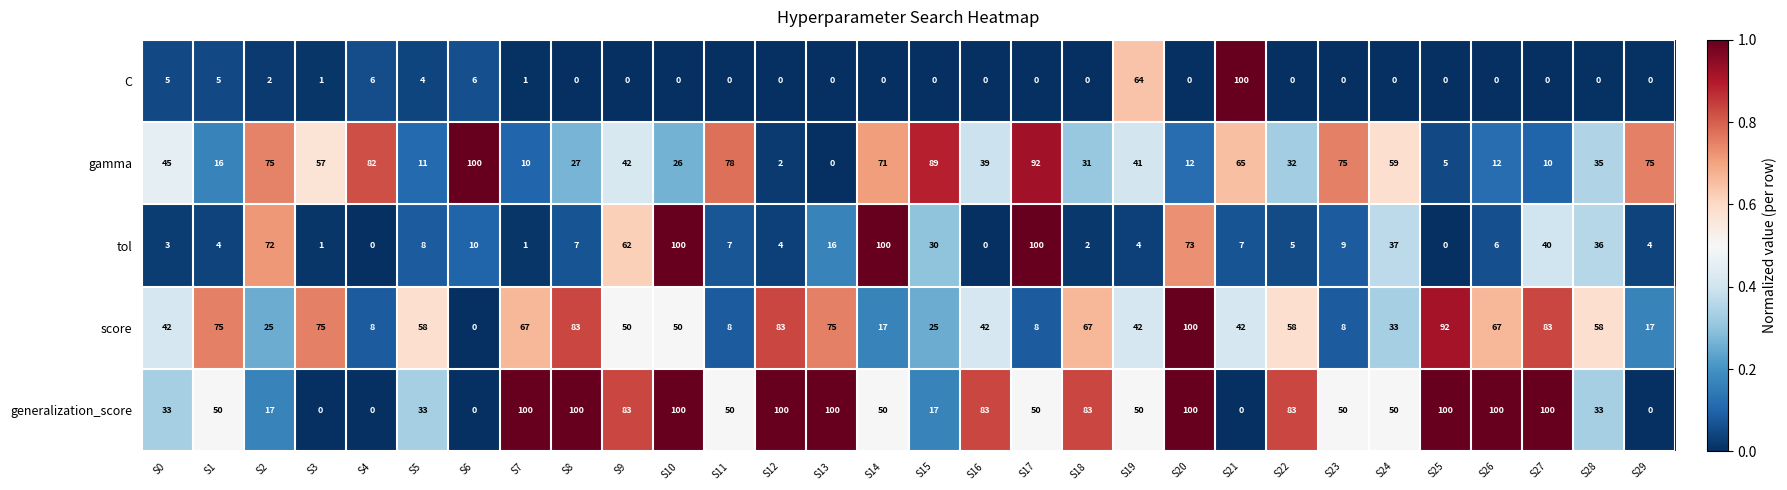

What is the sum of all C values?

194